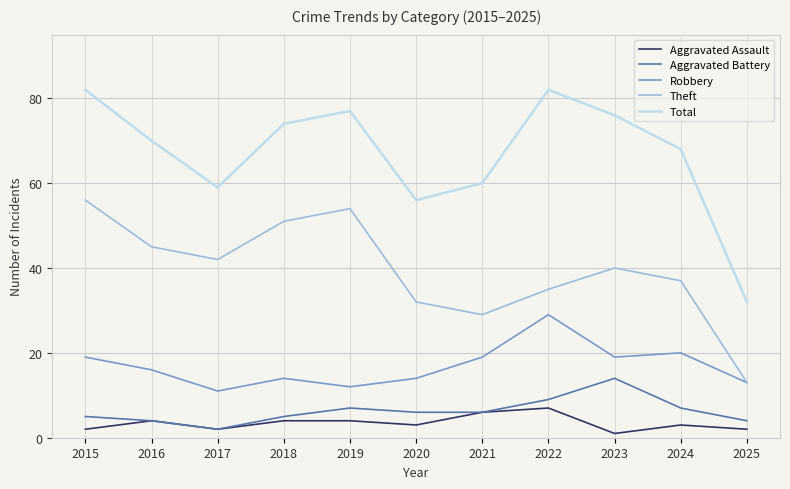

What is the minimum value for Robbery?

11